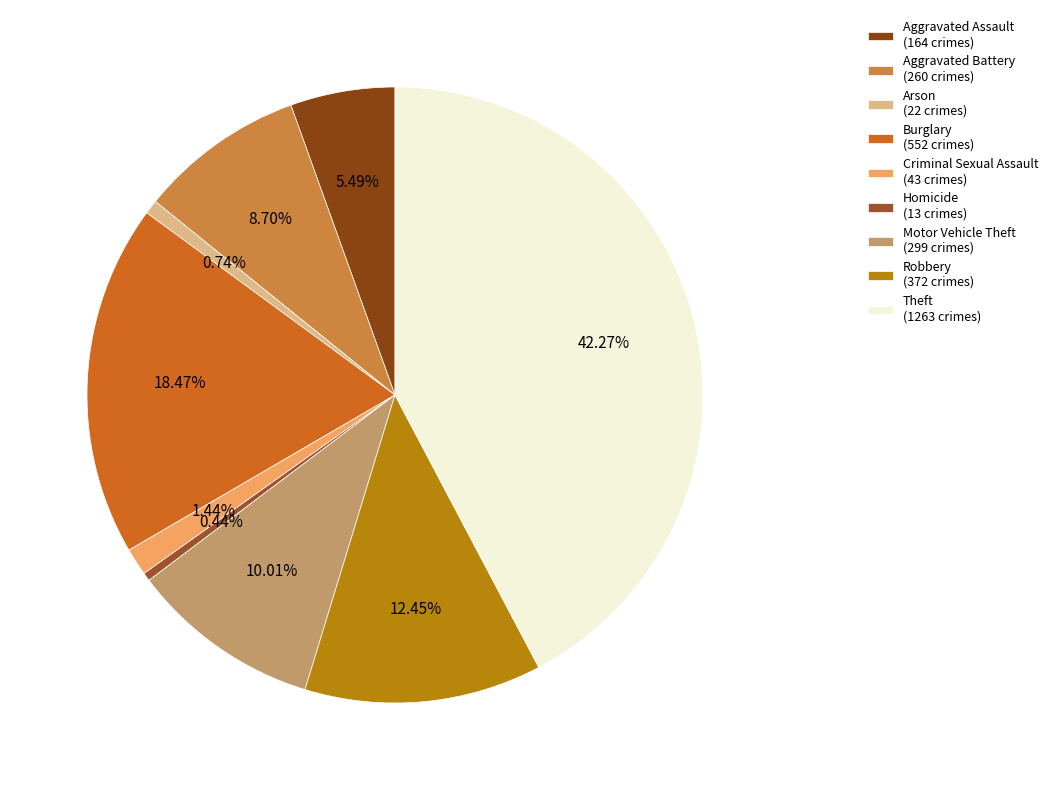

To the nearest percent, what portion does Theft represent?

42%